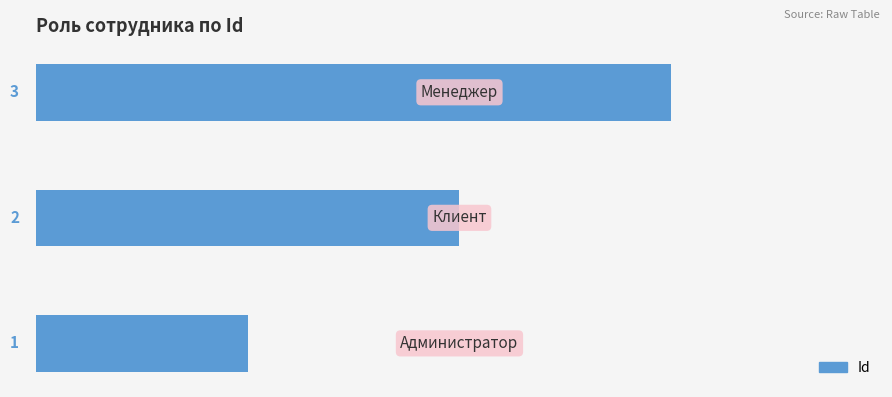

What is the sum of all values?

6